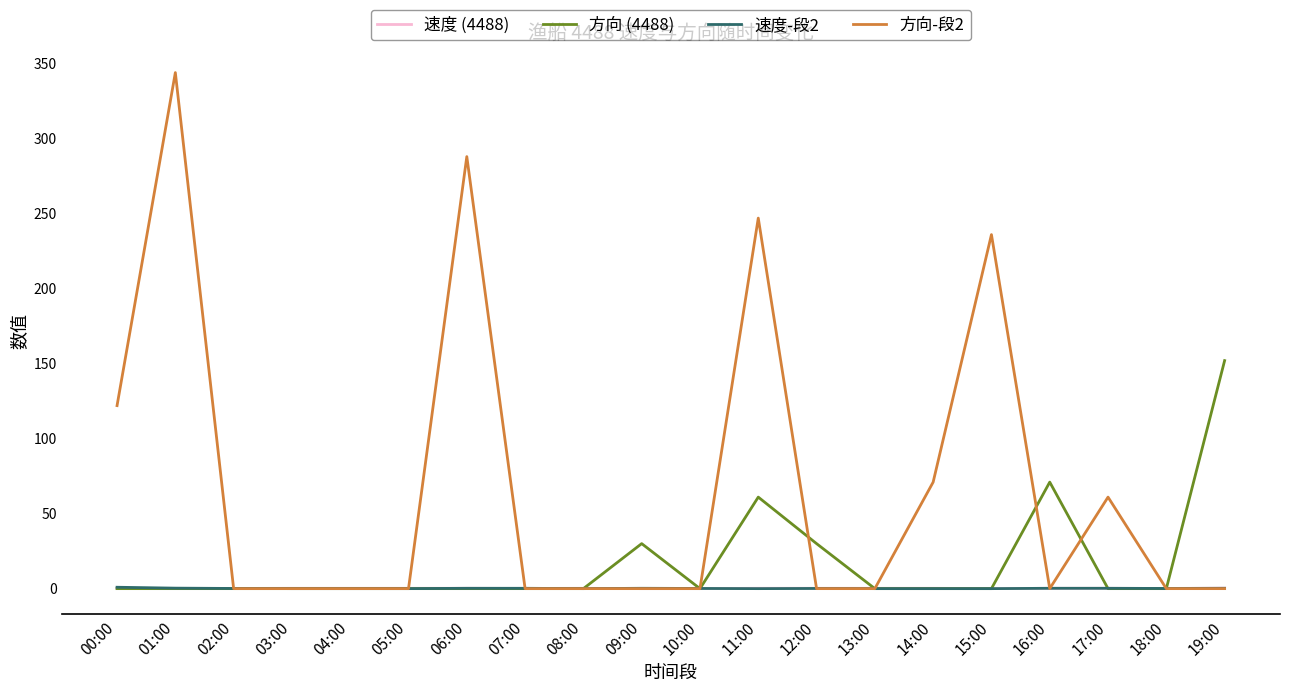

The 方向-段2 series shows 118.5 at 14:00. True or false?

False